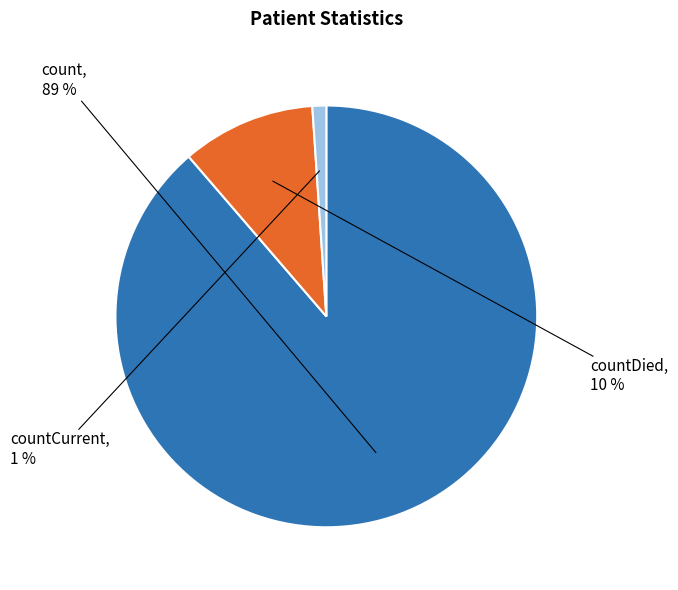

Is the sum of countCurrent and count greater than half?

Yes